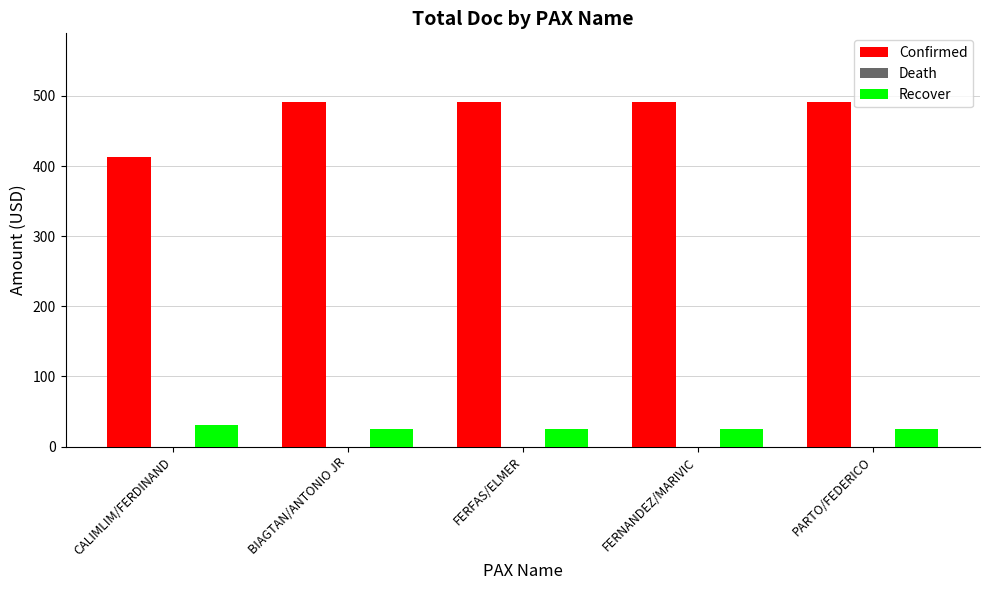

What is the minimum value shown in the chart?

24.9